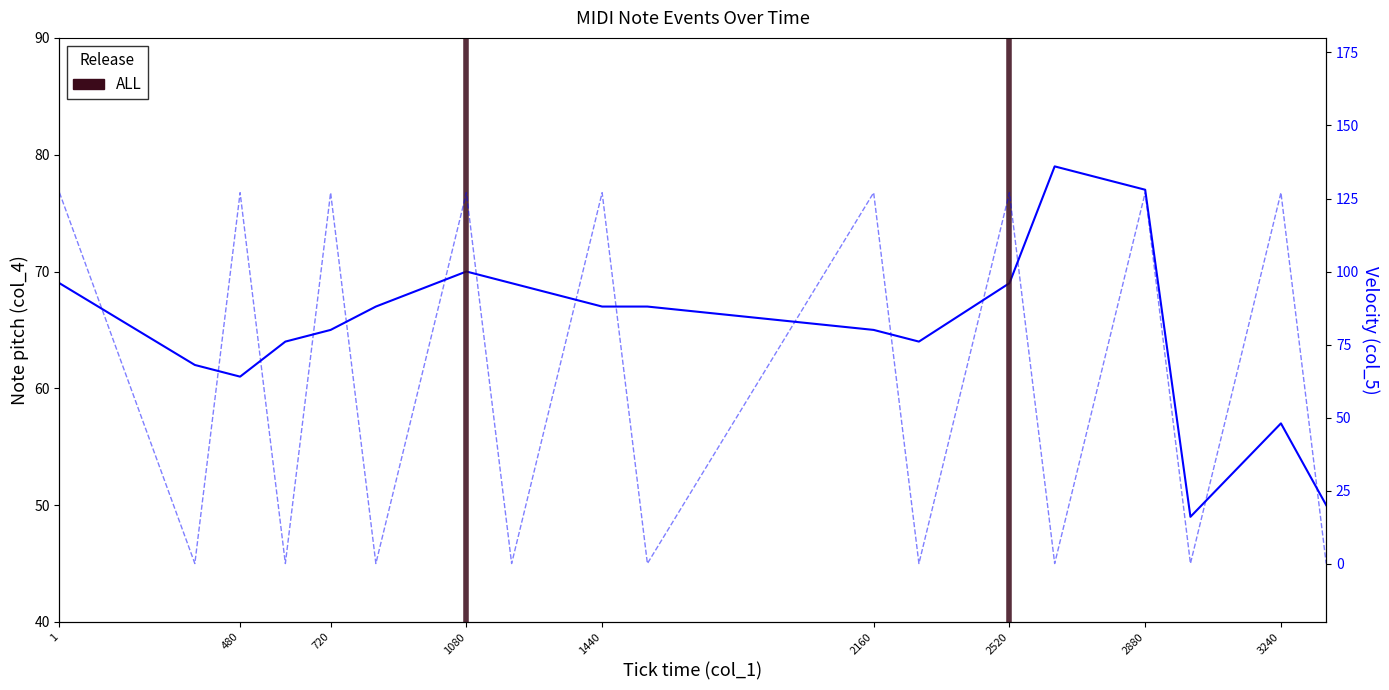

What is the value of the Note pitch (col_4) point at the 4th from the left?

64